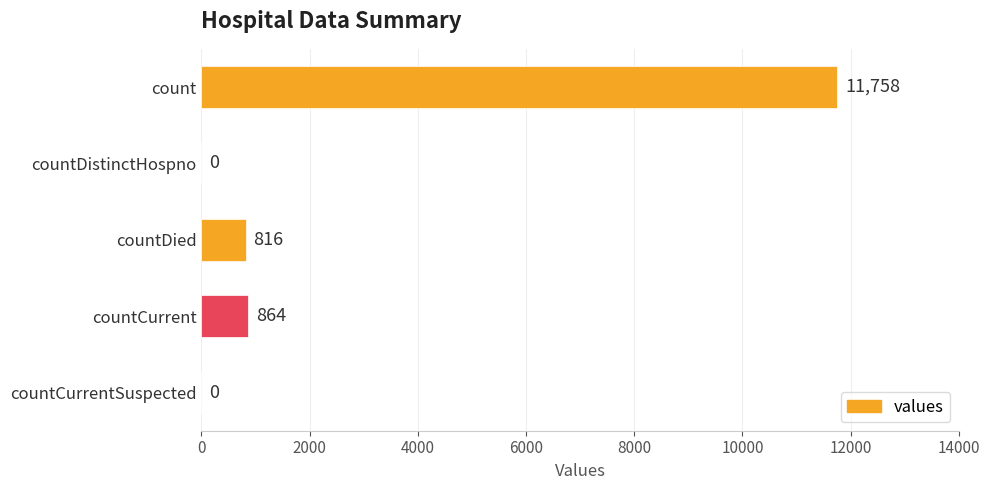

What is the change in value from count to countCurrentSuspected?

-11758